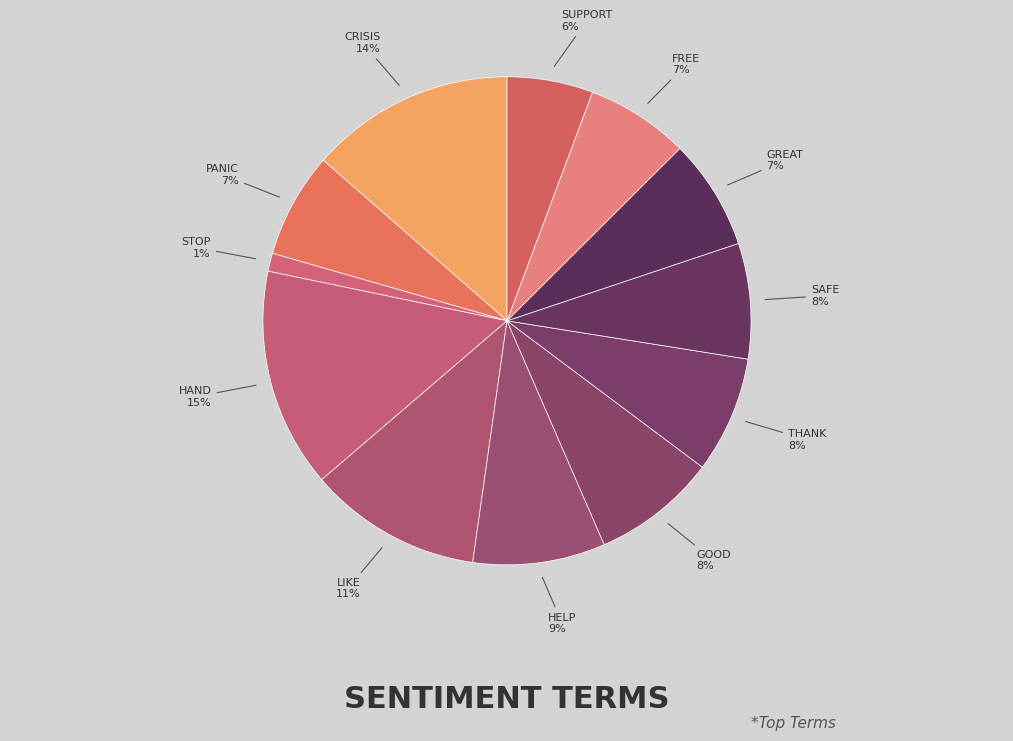

How many segments does this pie chart have?

12